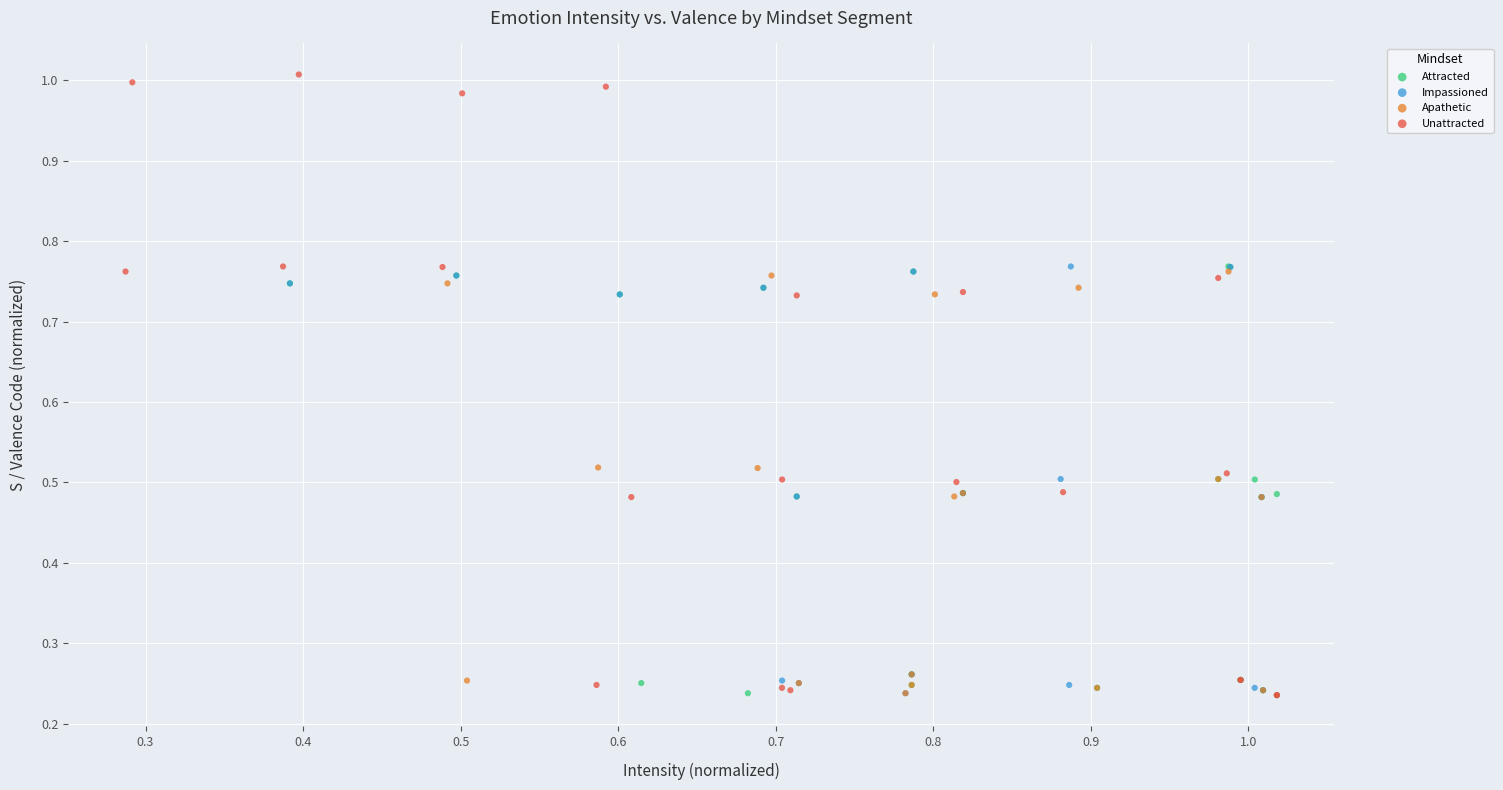

Which series has the largest Y range (max minus min)?

Unattracted